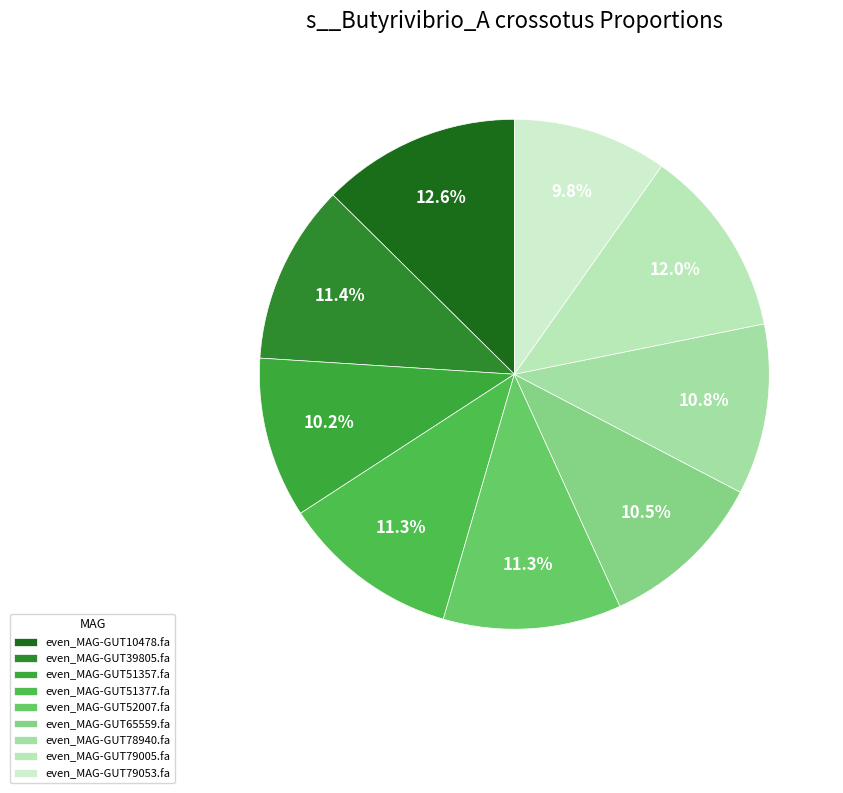

How many slices are in this pie chart?

9